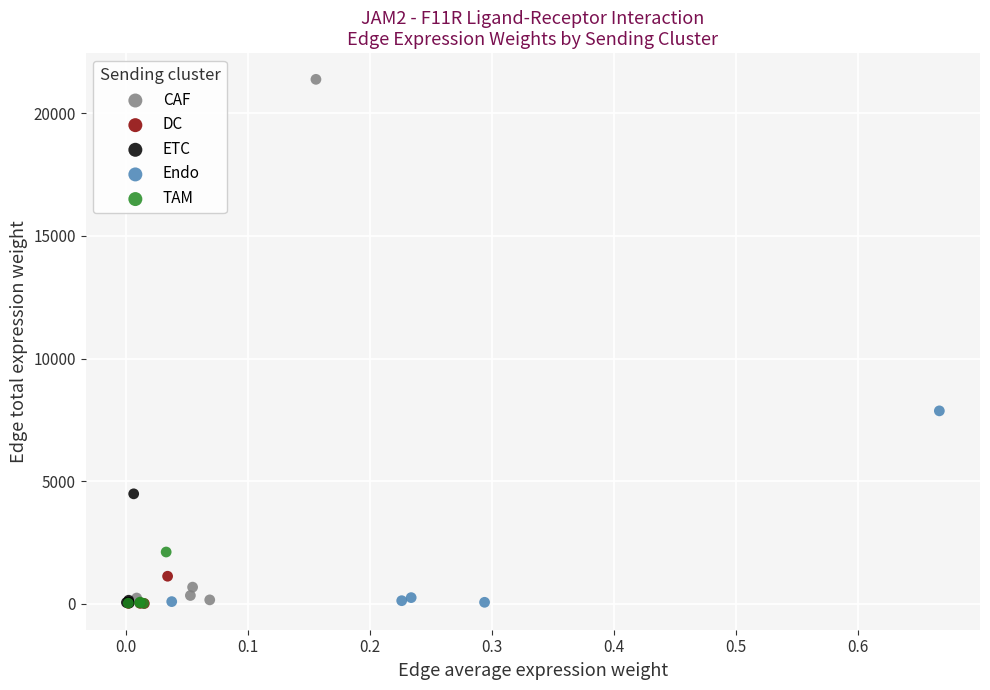

Which series has the largest Y range (max minus min)?

CAF